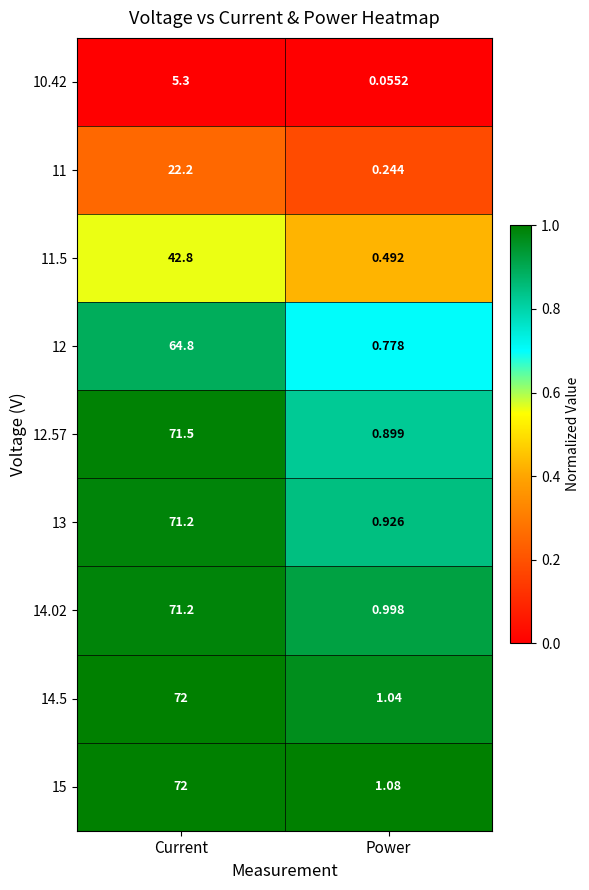

Rank the categories by 11.5 value from highest to lowest.

Current, Power